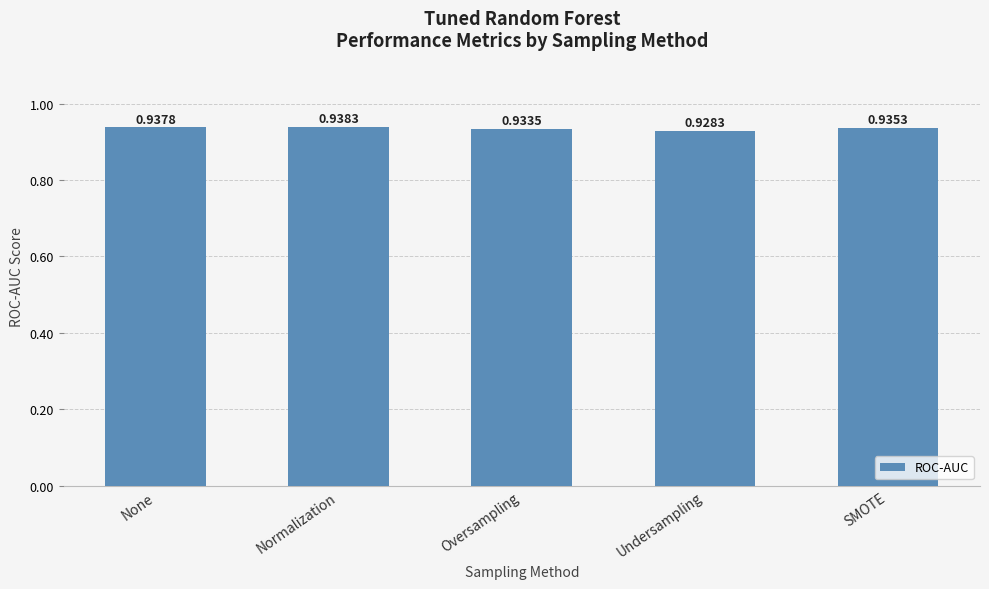

What is the label of the 4th bar from the left?

Undersampling